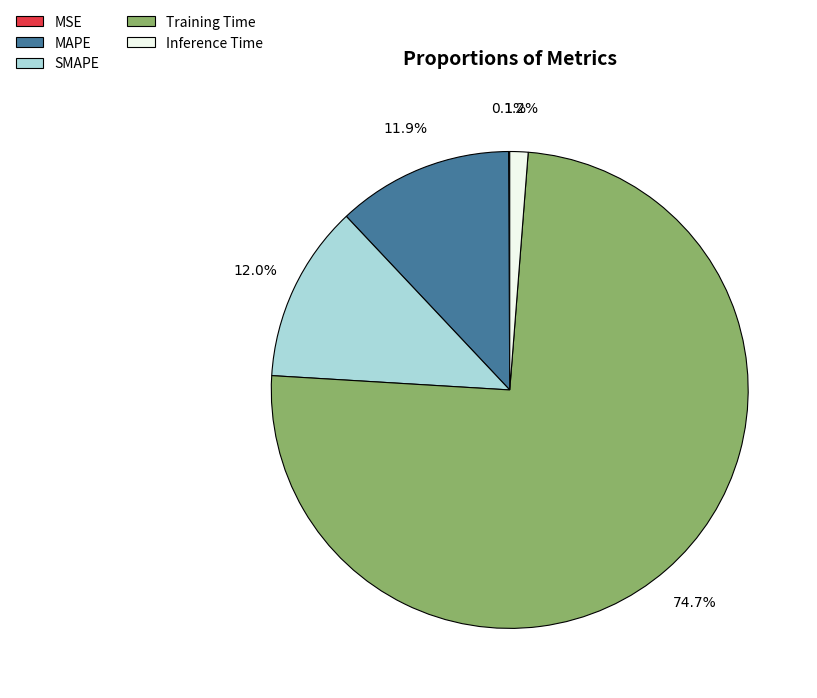

Does Inference Time account for over 50% of the chart?

No